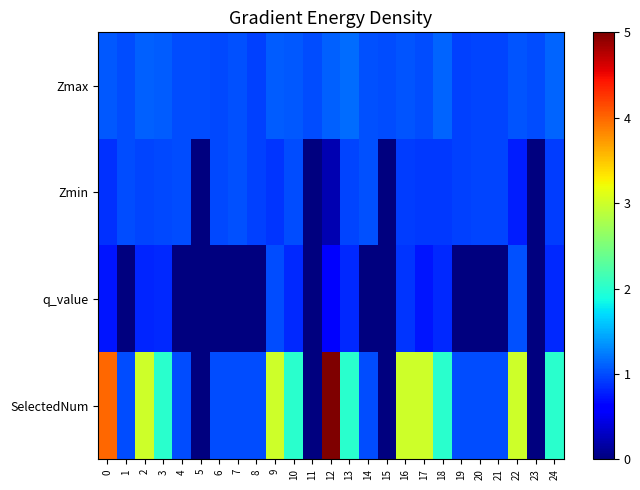

At how many categories does at least one series exceed 4?

1